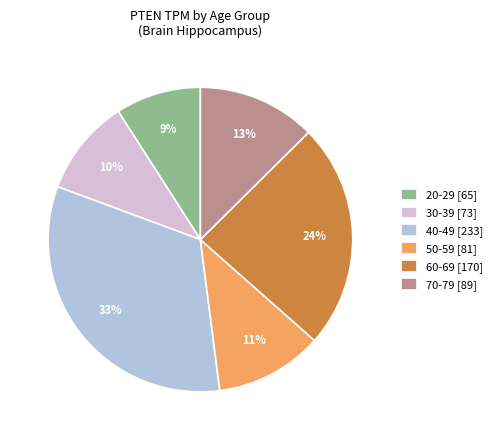

True or false: 20-29 accounts for 1% of the total.

False